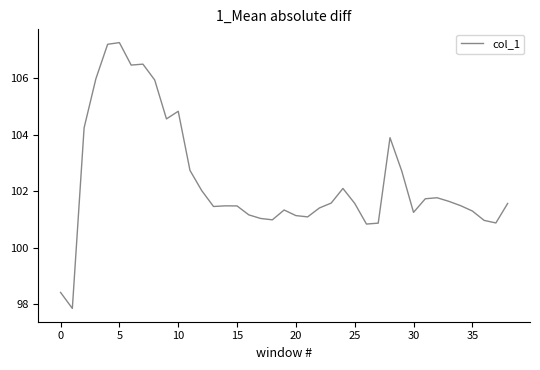

What is the difference between the maximum and minimum values?

9.4